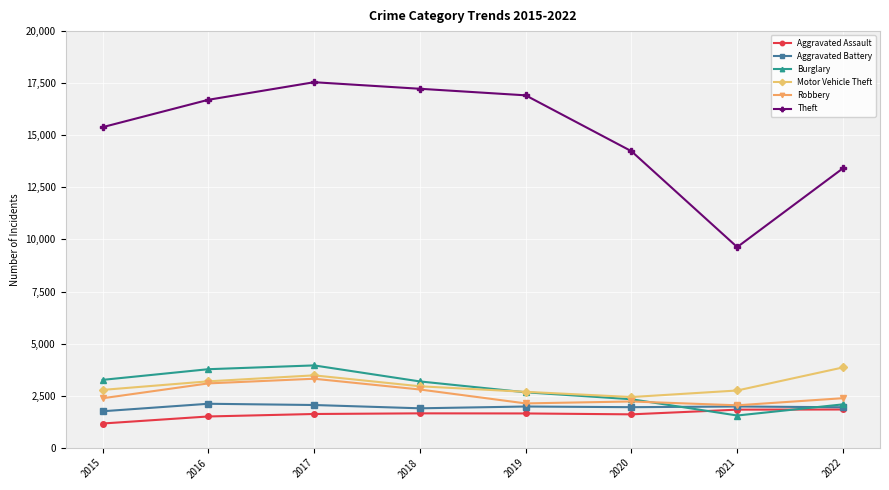

Which series changed the most between 2015 and 2016?

Theft